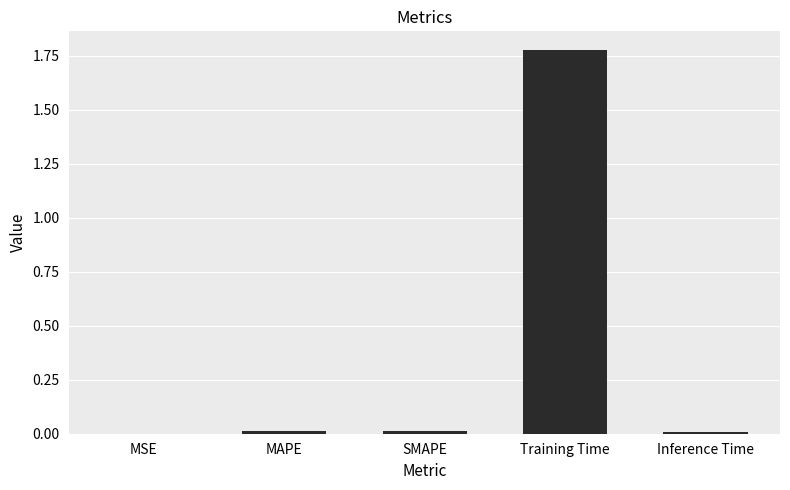

Which label corresponds to the largest value in the chart?

Training Time